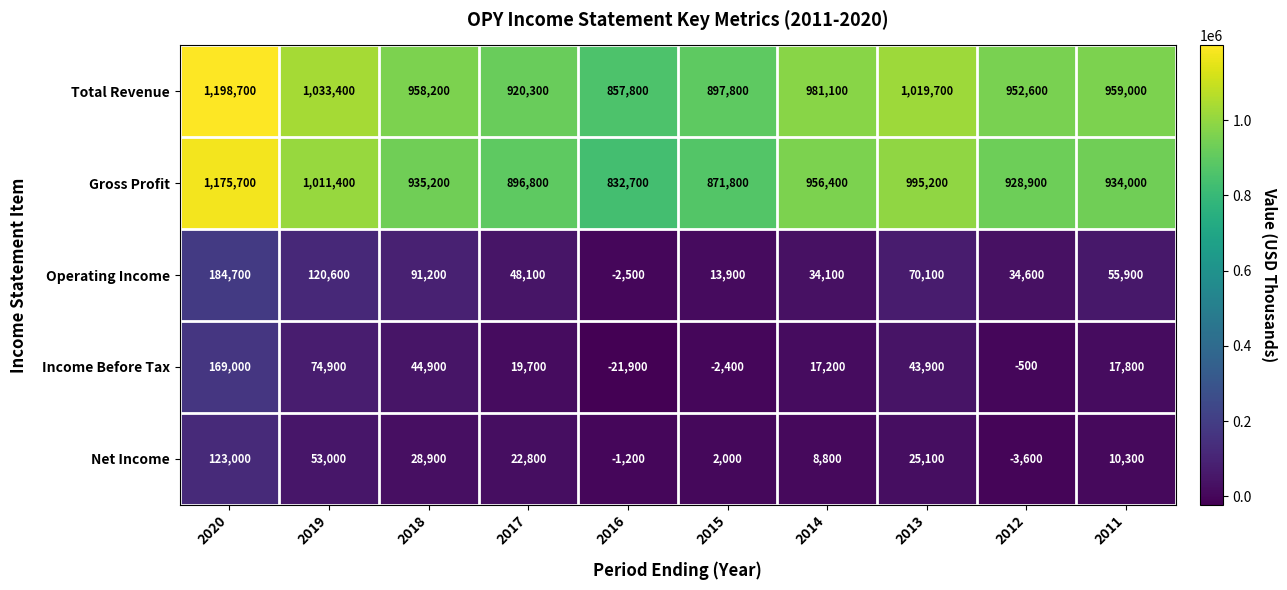

Which category has the lowest value in the Total Revenue series?

2016